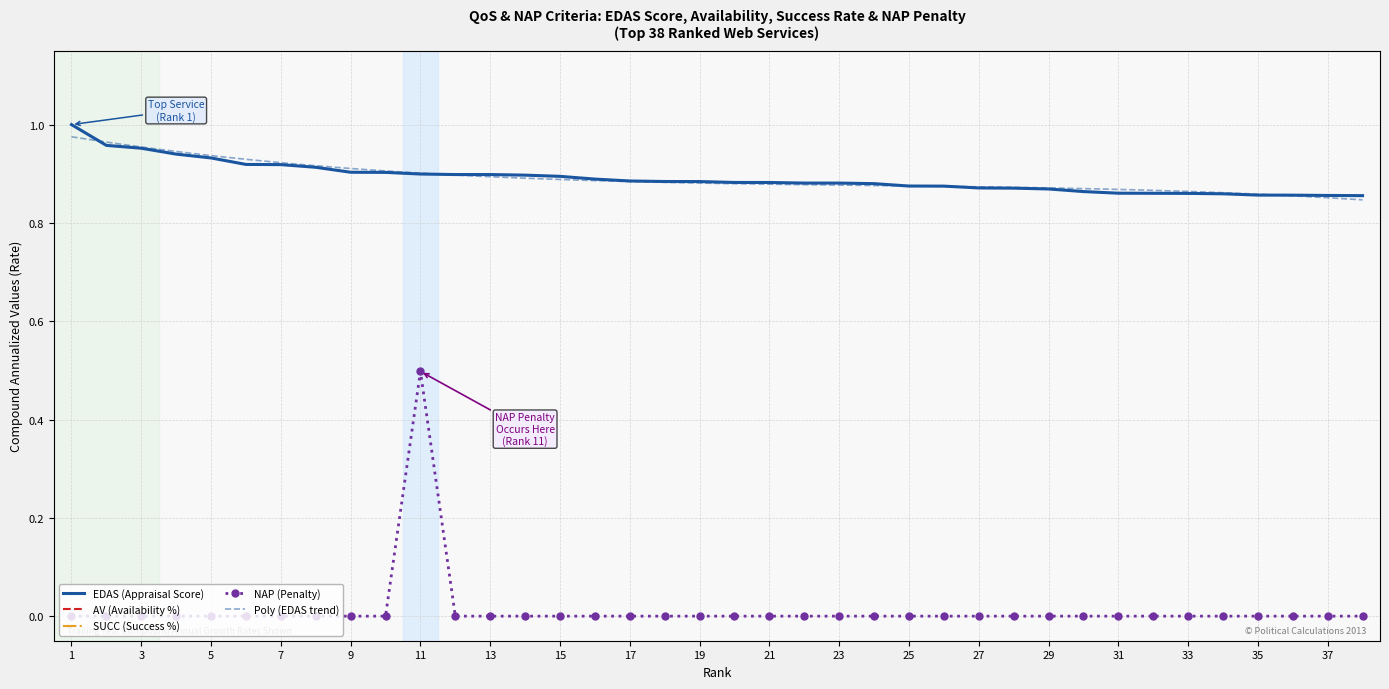

Is the value of EDAS (Appraisal Score) at 29 greater than the value of NAP (Penalty) at 31?

Yes